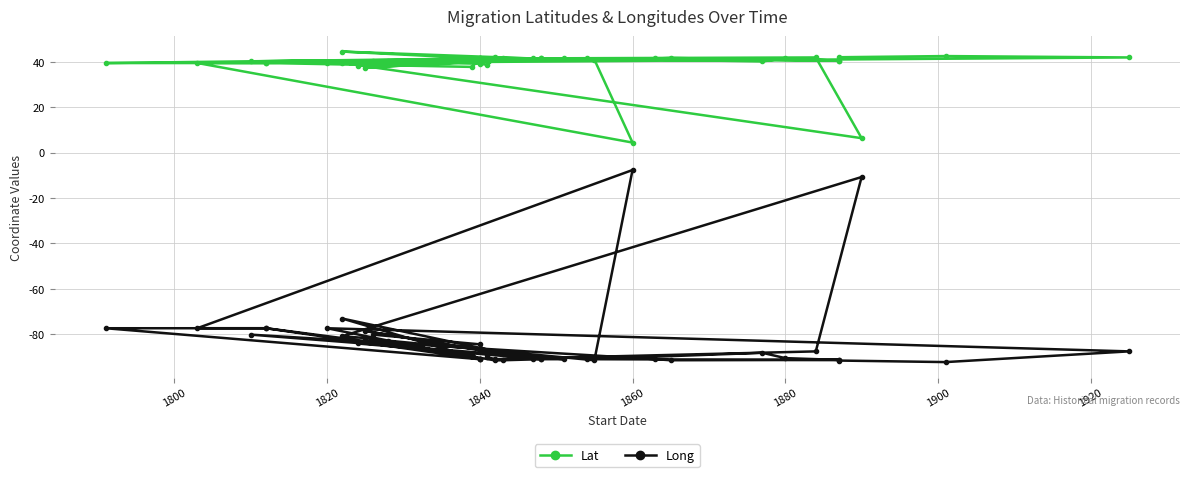

Which series has the widest spread of values?

Long